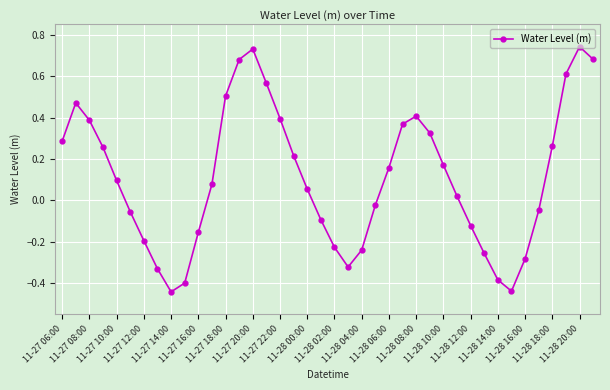

What is the difference between the maximum and minimum values?

1.2